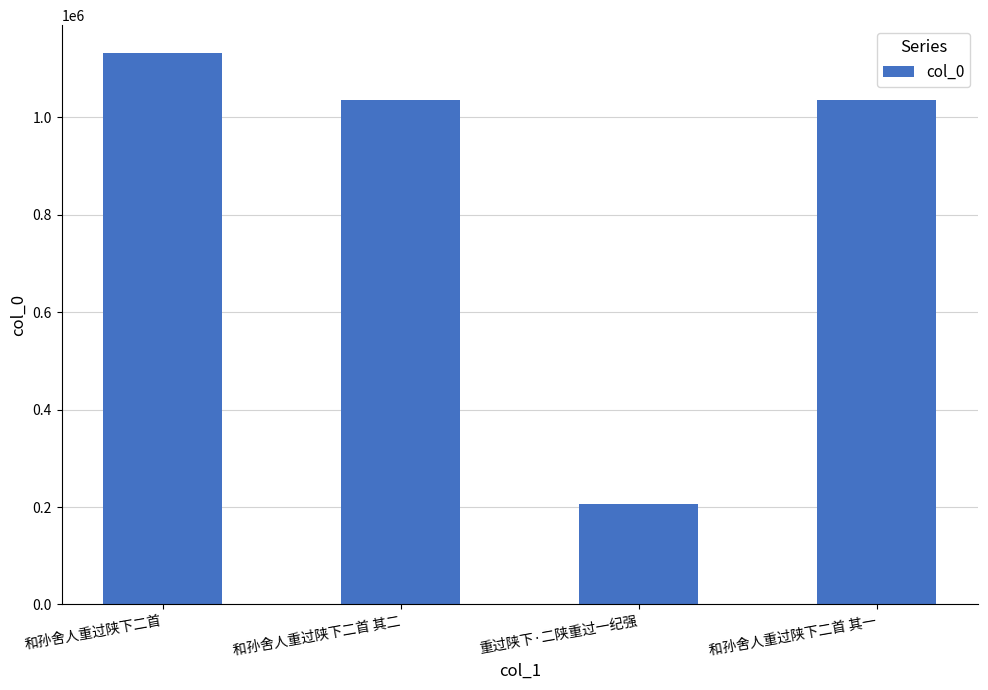

Which has a higher value, 和孙舍人重过陕下二首 or 和孙舍人重过陕下二首 其二?

和孙舍人重过陕下二首